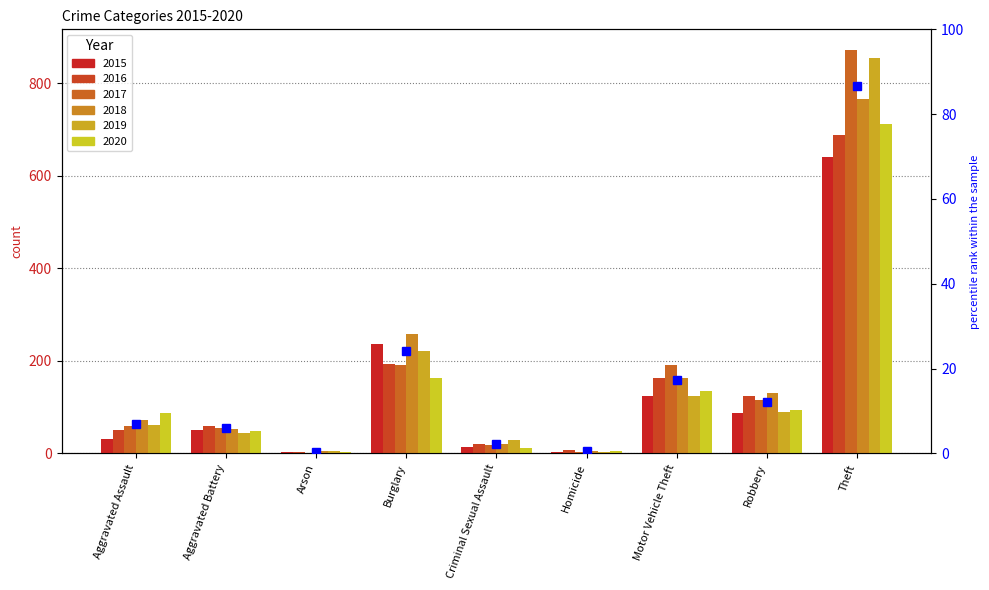

What is the difference between the second highest and second lowest values?

23.6